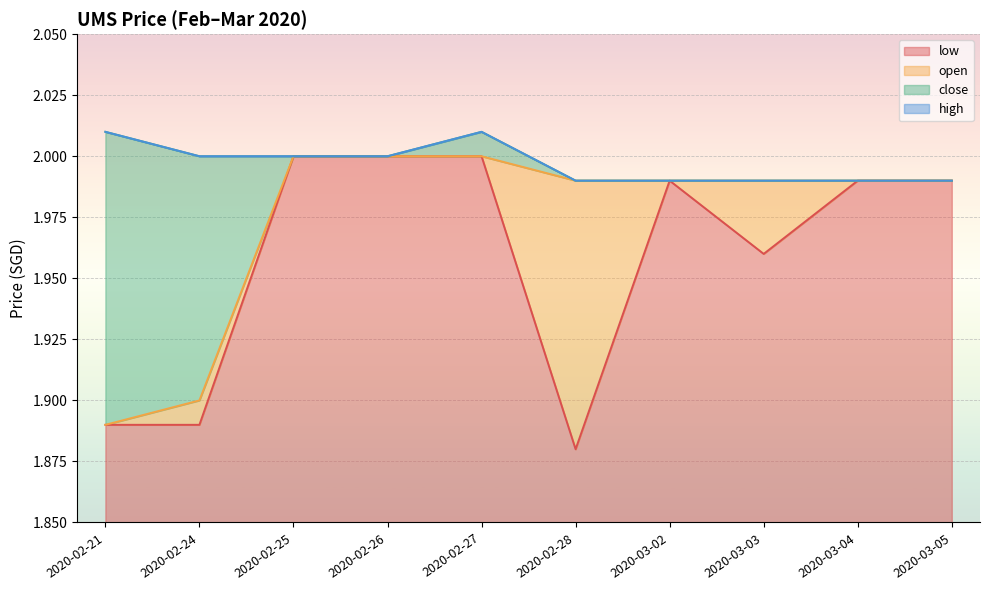

At which category is the sum across all series the highest?

2020-02-27